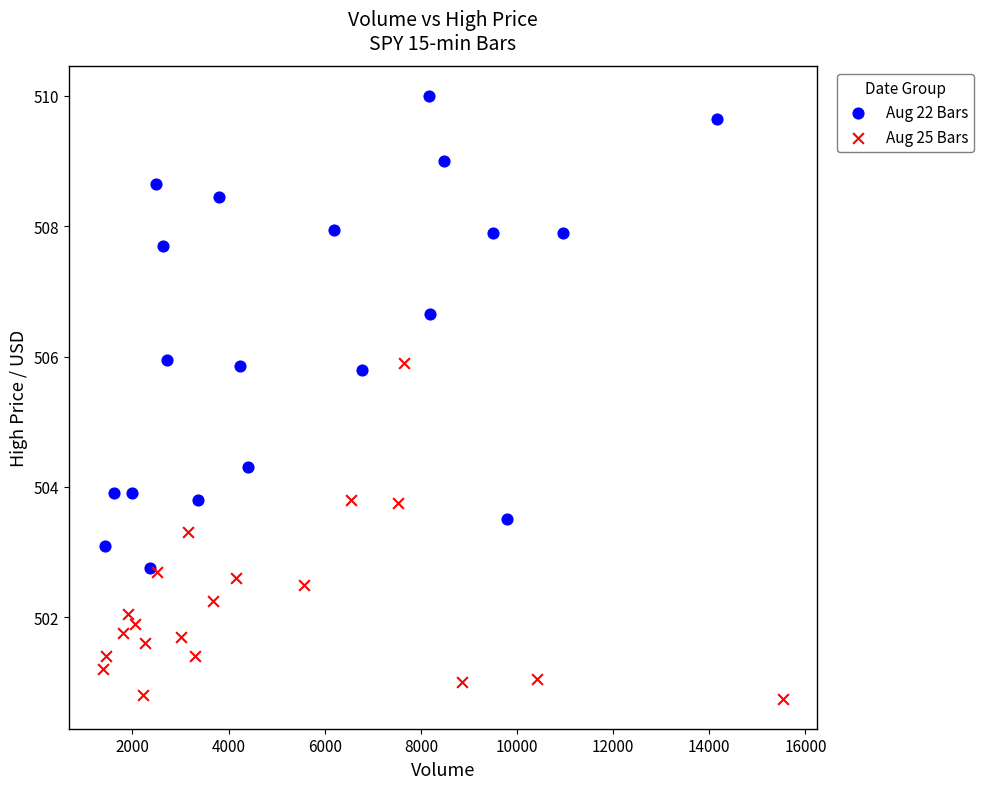

Which series has the widest spread of Y values?

Aug 22 Bars